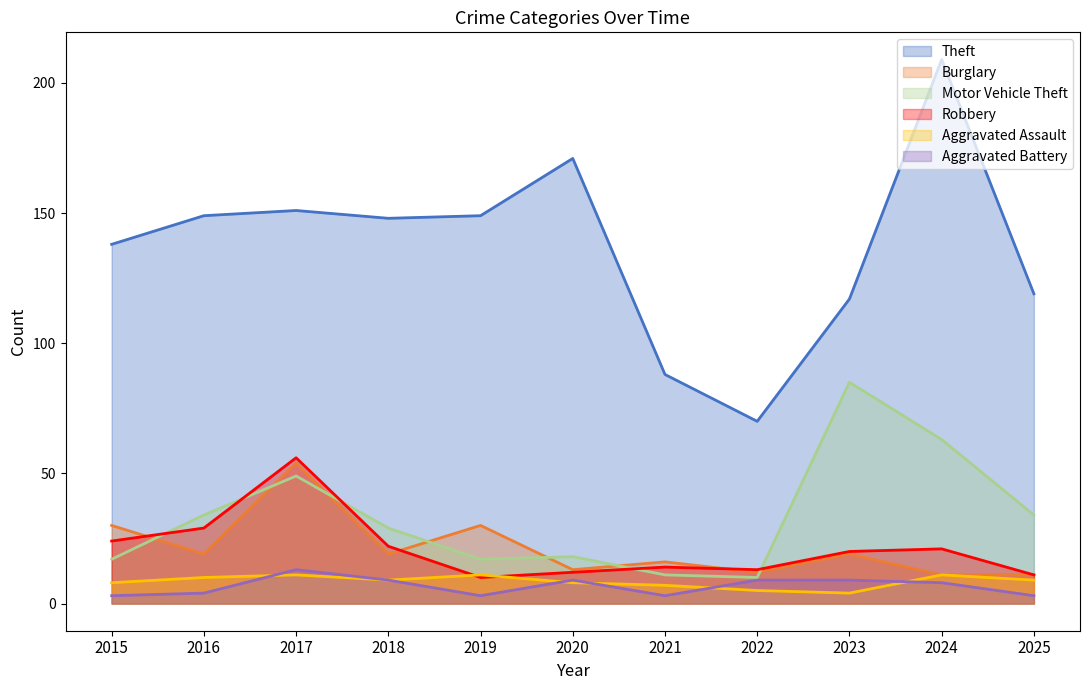

How many interior local peaks does the Theft series have?

3